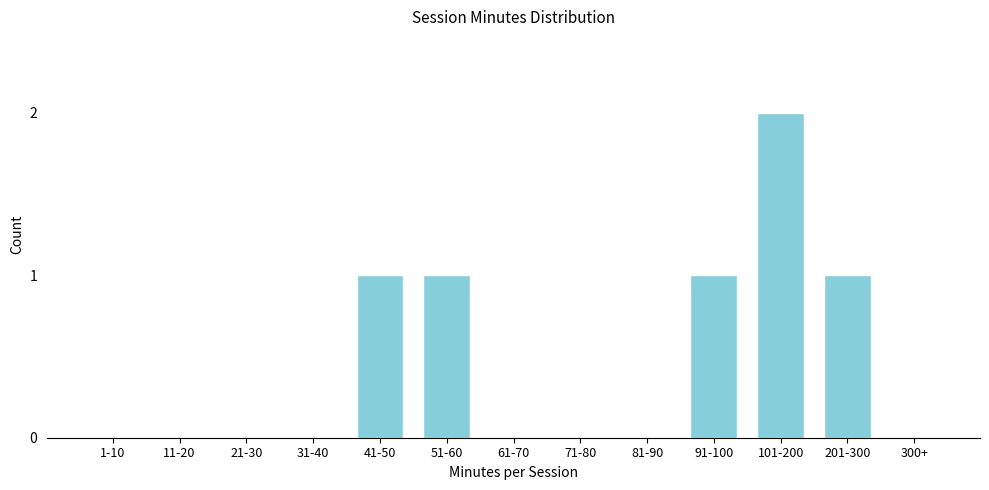

Reading left to right, transcribe all the data shown in this chart.

1-10=0	11-20=0	21-30=0	31-40=0	41-50=1	51-60=1	61-70=0	71-80=0	81-90=0	91-100=1	101-200=2	201-300=1	300+=0